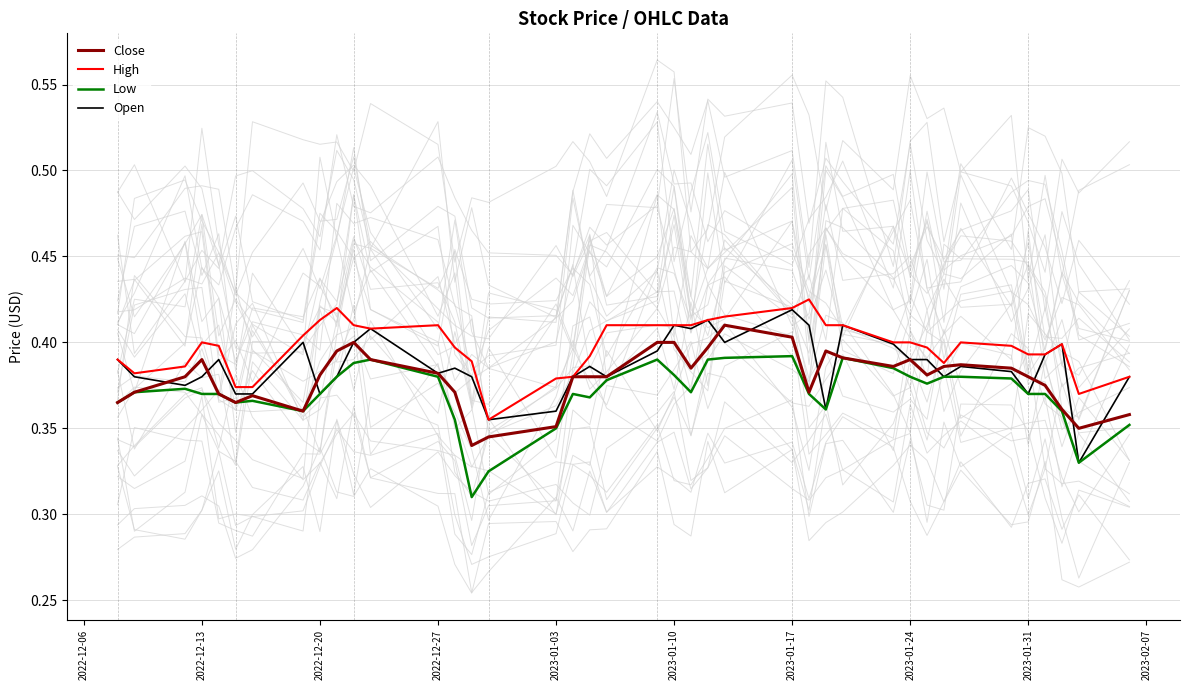

Does the chart have visible grid lines?

Yes